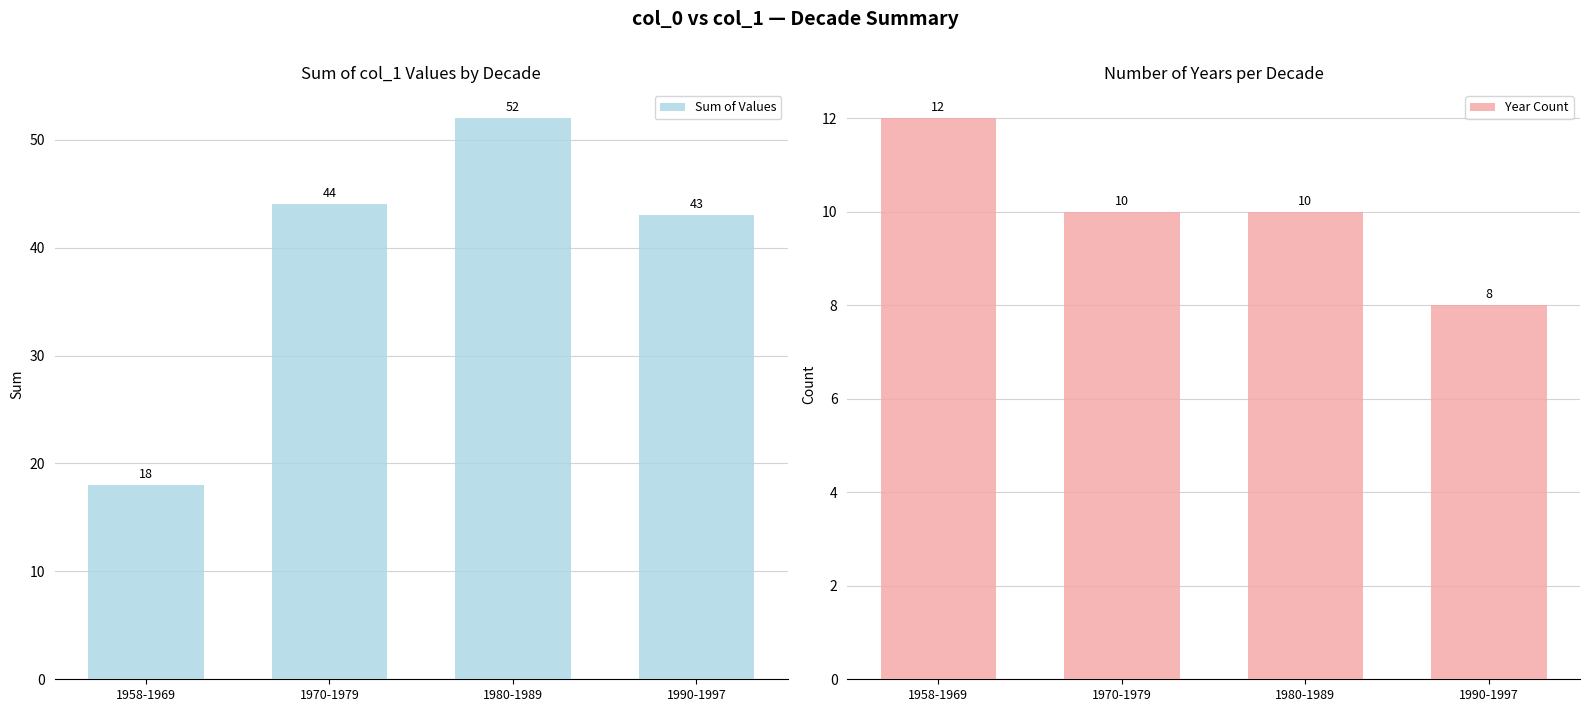

At which label does Sum of Values first exceed 44?

1980-1989